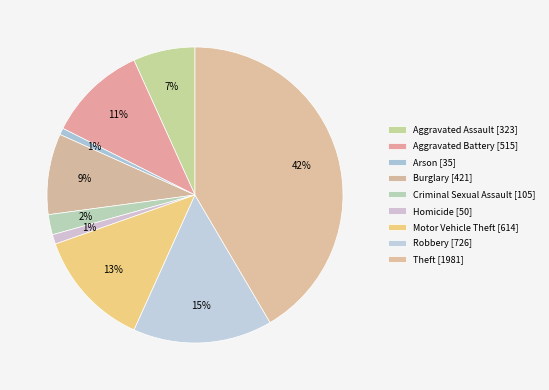

Combined, what portion of the pie is Aggravated Assault and Motor Vehicle Theft?

19.6%